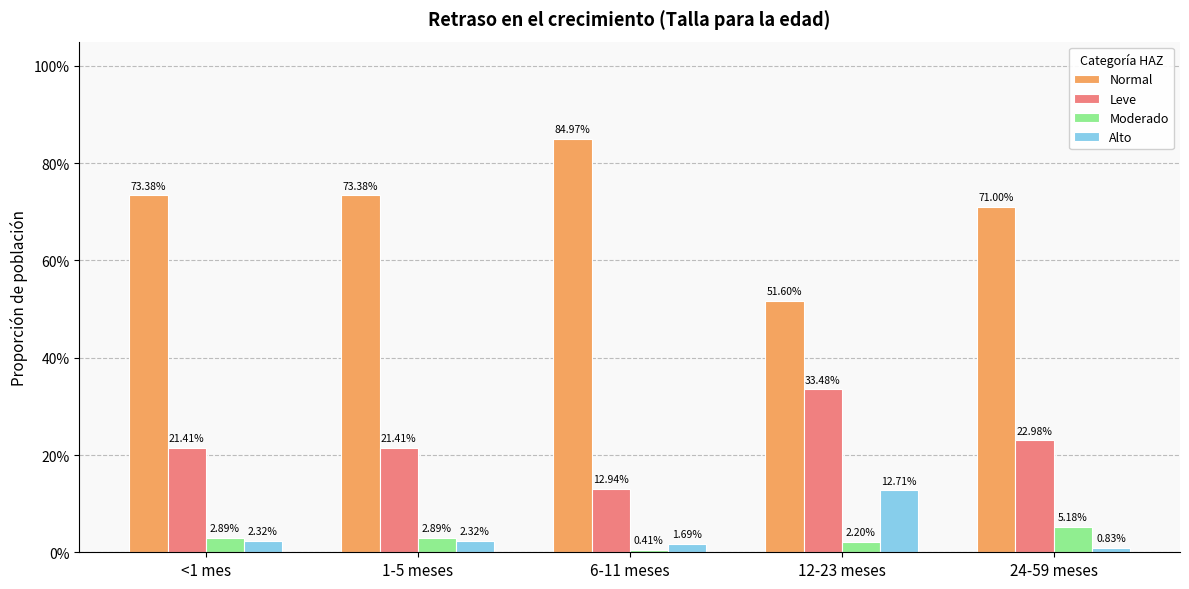

What is the highest value of the Normal series?

0.8